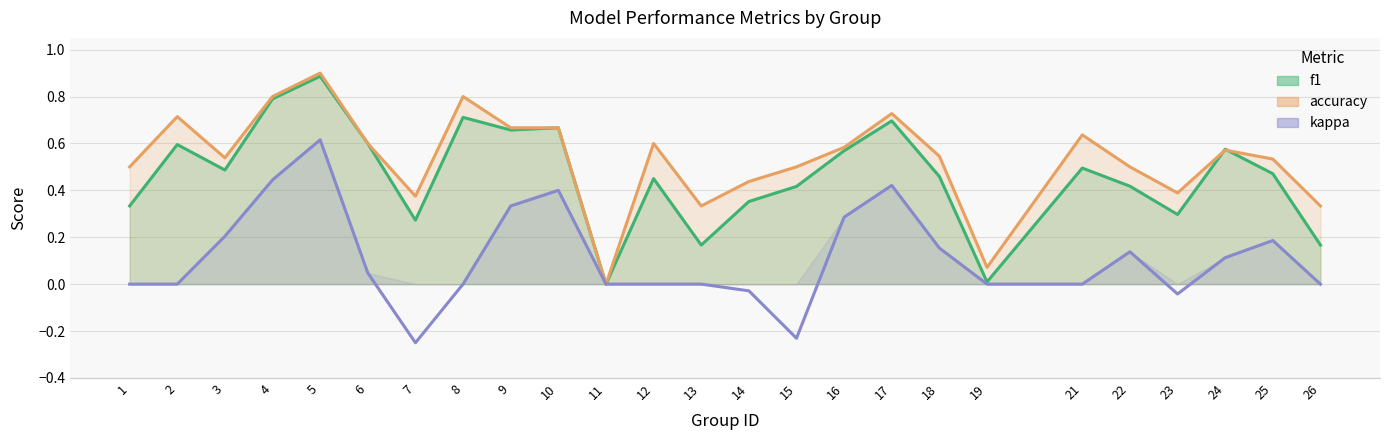

At which category is the sum across all series the highest?

5